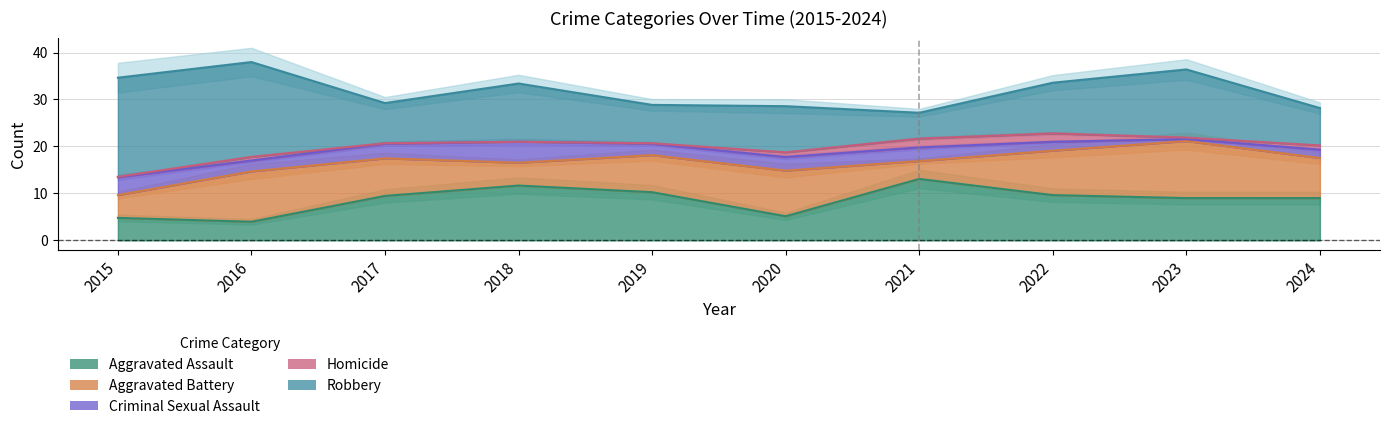

Reading left to right, extract all data points from this chart.

Aggravated Assault: 2015=5	2016=3	2017=10	2018=12	2019=11	2020=3	2021=15	2022=9	2023=9	2024=9
Aggravated Battery: 2015=4	2016=12	2017=8	2018=4	2019=8	2020=11	2021=2	2022=10	2023=13	2024=8
Criminal Sexual Assault: 2015=4	2016=2	2017=3	2018=5	2019=2	2020=3	2021=3	2022=2	2023=0	2024=2
Homicide: 2015=0	2016=1	2017=0	2018=0	2019=0	2020=1	2021=2	2022=2	2023=0	2024=1
Robbery: 2015=21	2016=22	2017=6	2018=14	2019=7	2020=11	2021=4	2022=11	2023=16	2024=7